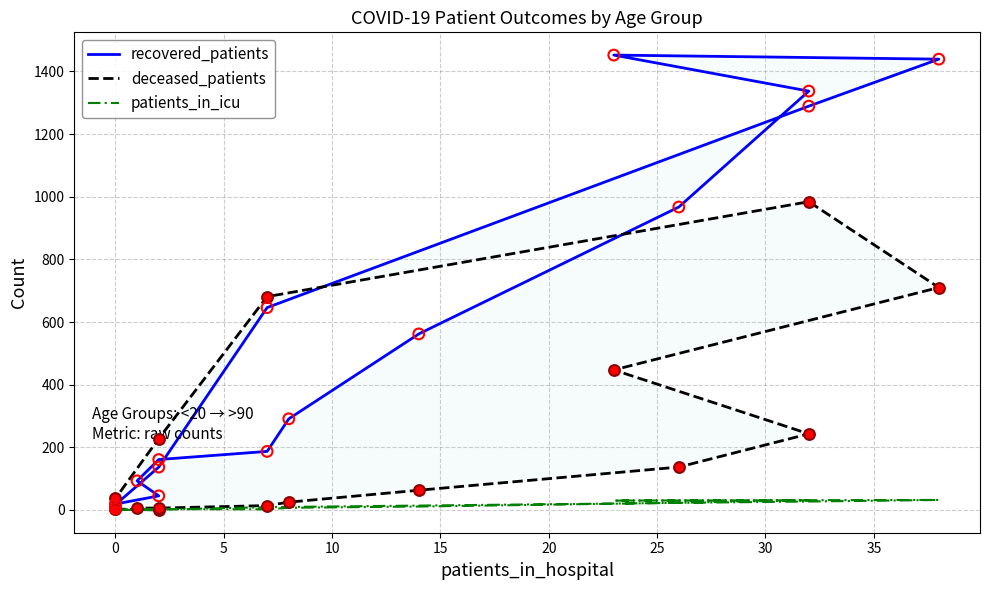

Which series reaches the maximum Y coordinate?

recovered_patients